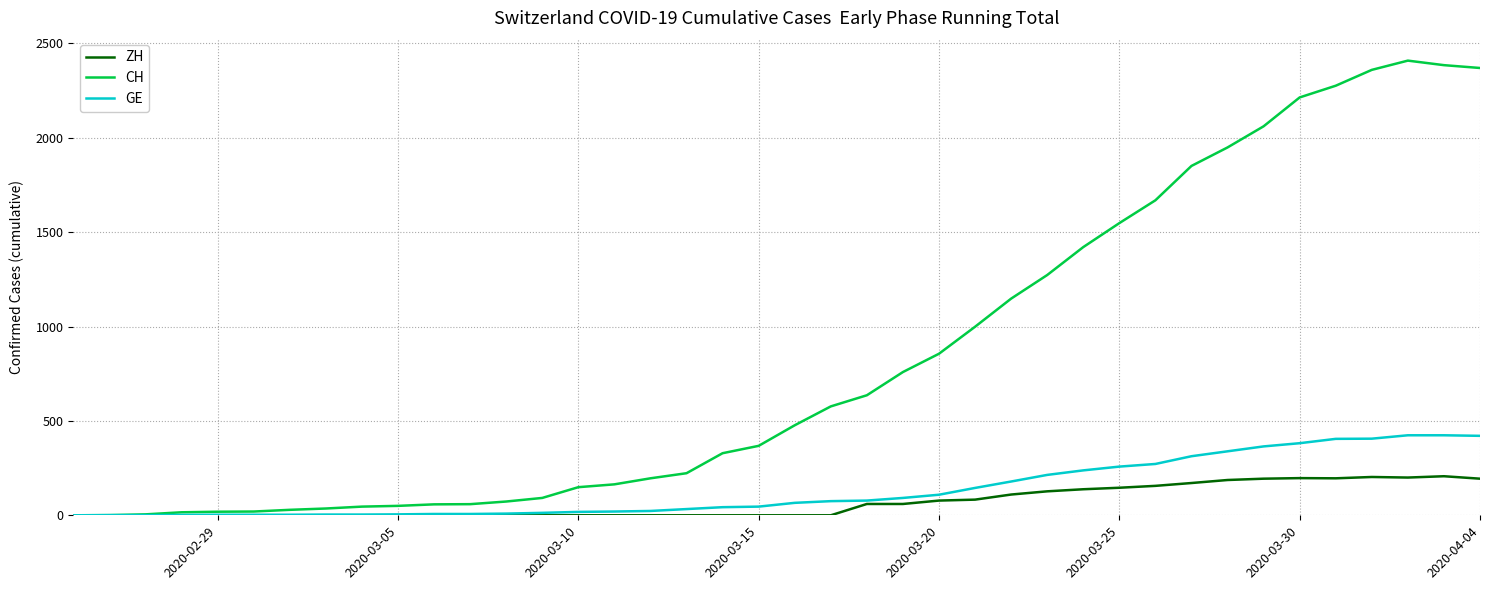

What is the highest value of the CH series?

2409